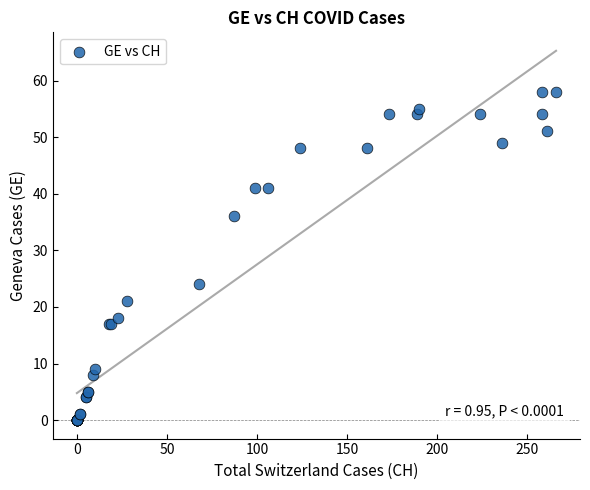

What Y value in the scatter plot is closest to 29?

24